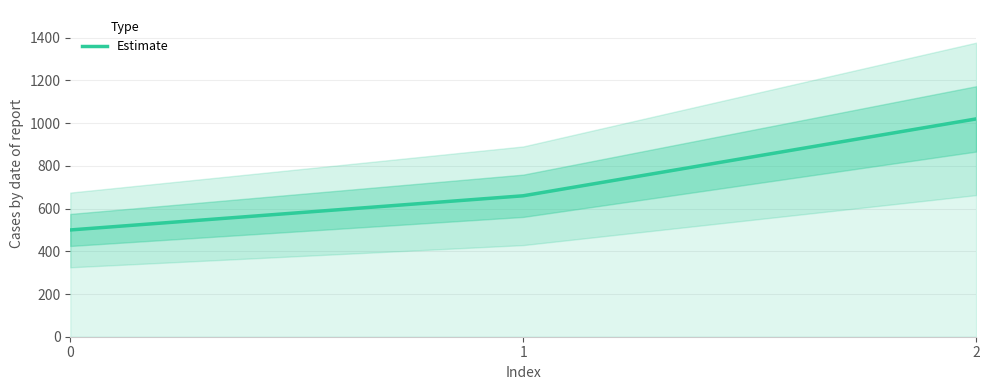

Rank the categories by value from lowest to highest.

0, 1, 2